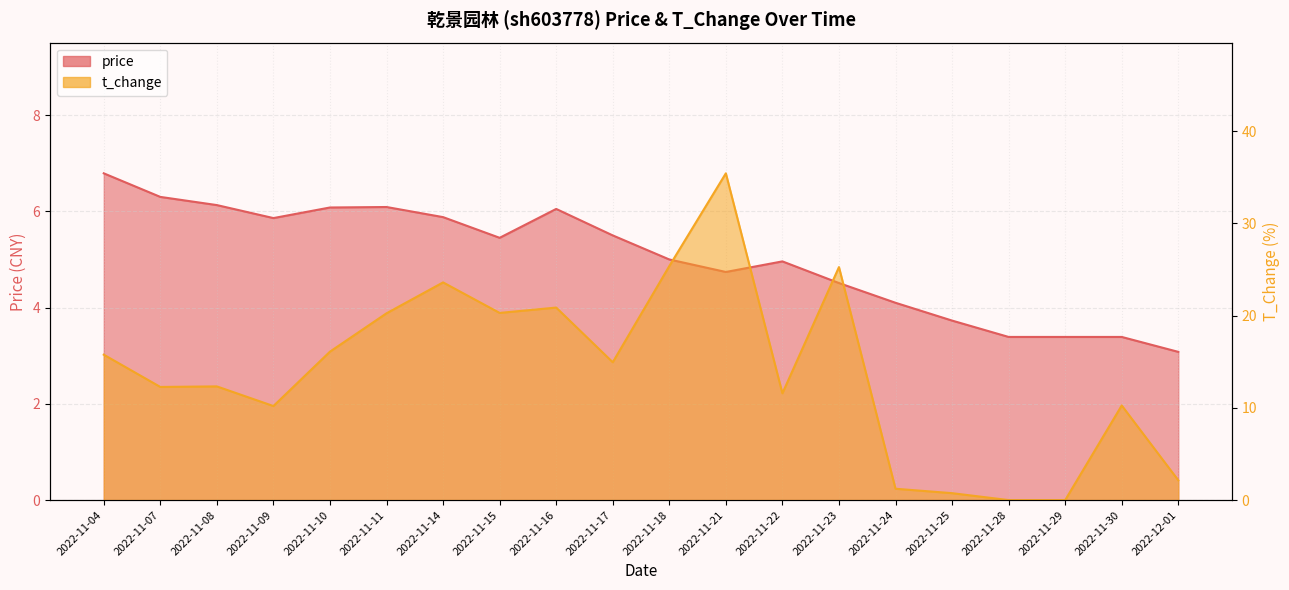

Which series has the largest total across all categories?

t_change